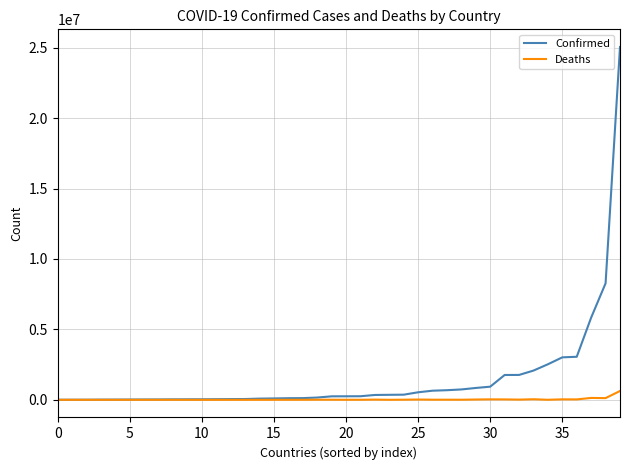

How many values in the Confirmed series are below 250746?

20